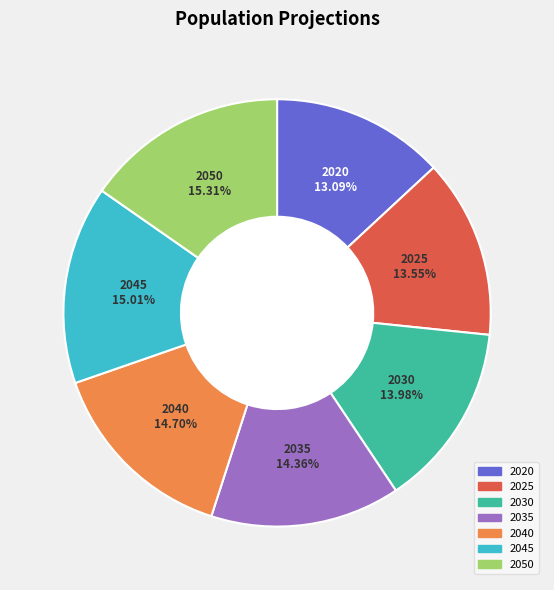

To the nearest percent, what is the average slice percentage?

14%